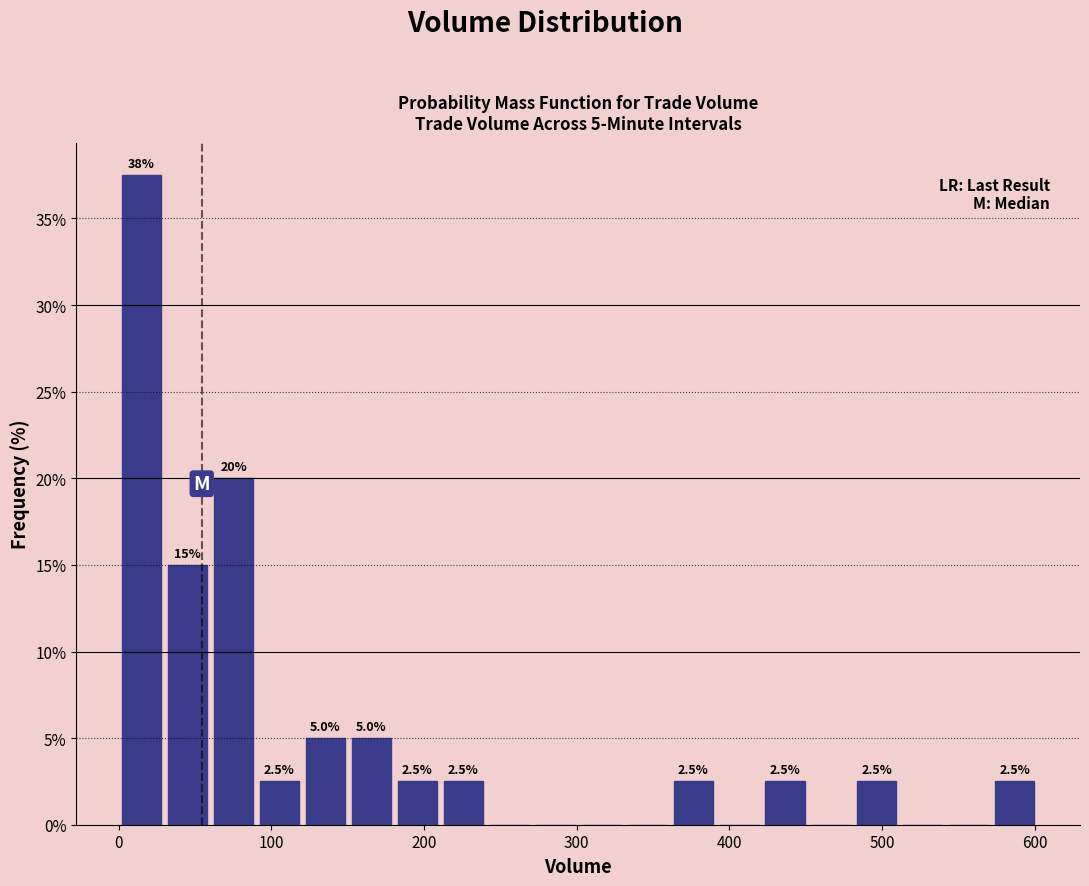

Around what value on the x-axis is the tallest bar? Give the approximate position of its centre, as read against the axis.

20